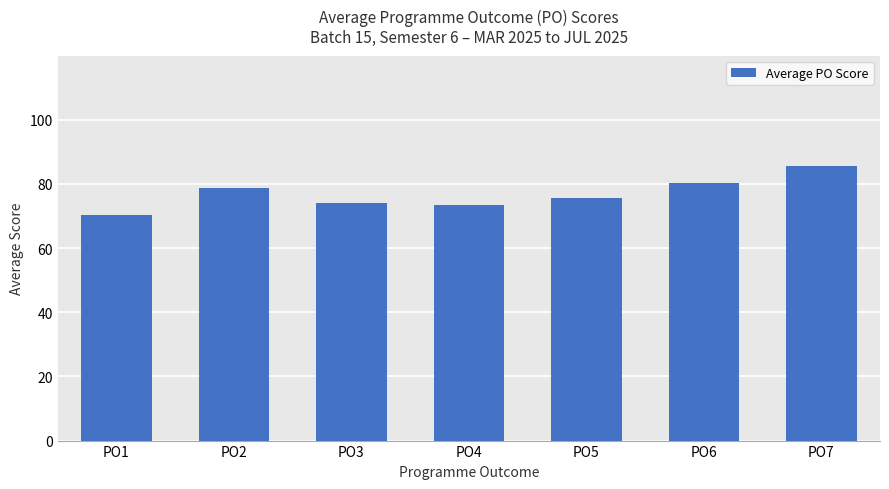

What is the maximum value shown in the chart?

85.6